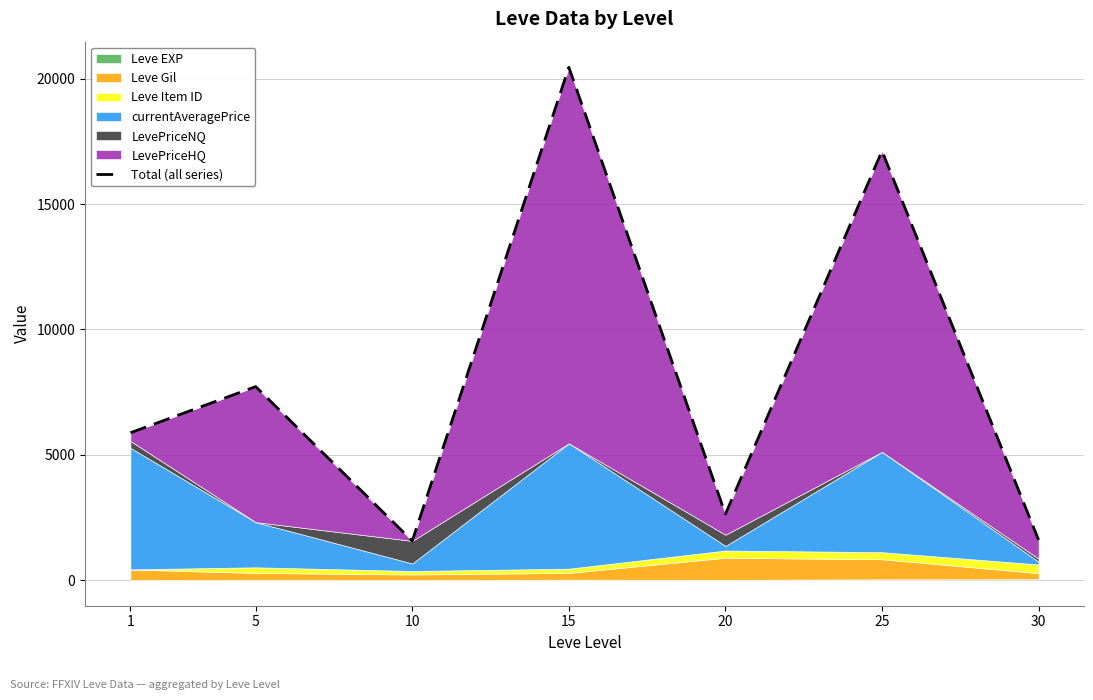

What is the minimum value shown in the chart?

1563